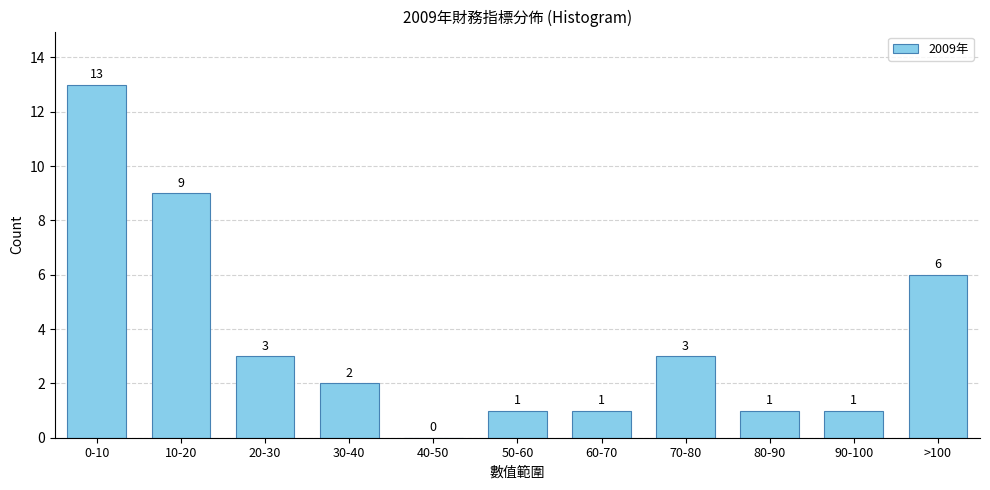

Reading left to right, list all the values displayed in this chart.

0-10=13	10-20=9	20-30=3	30-40=2	40-50=0	50-60=1	60-70=1	70-80=3	80-90=1	90-100=1	>100=6